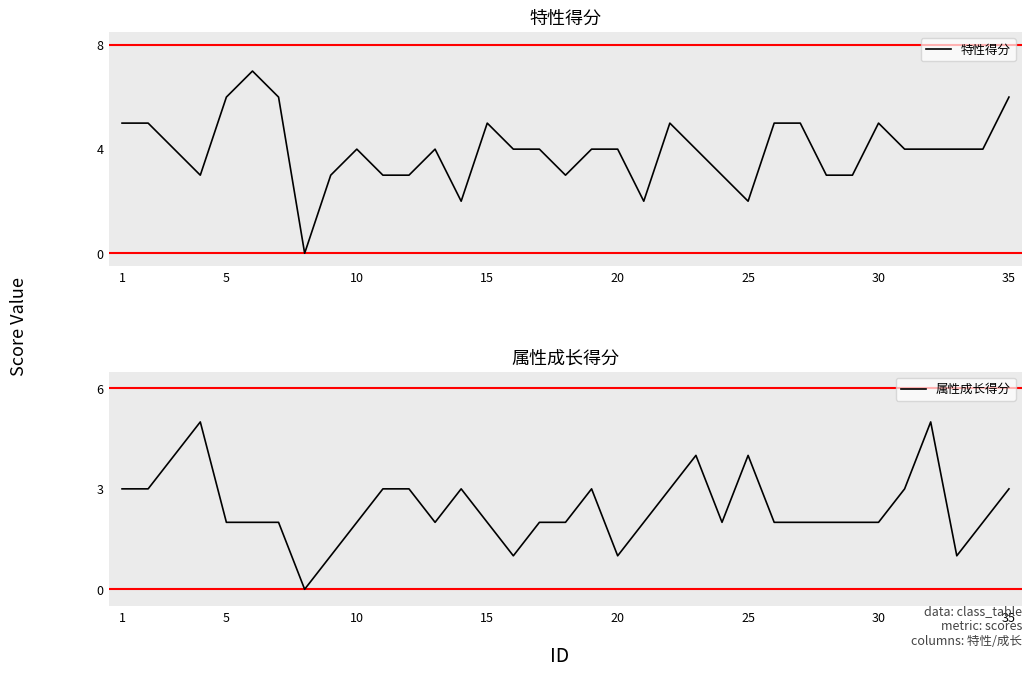

True or false: 特性得分 has a value of 9 at 5.

False